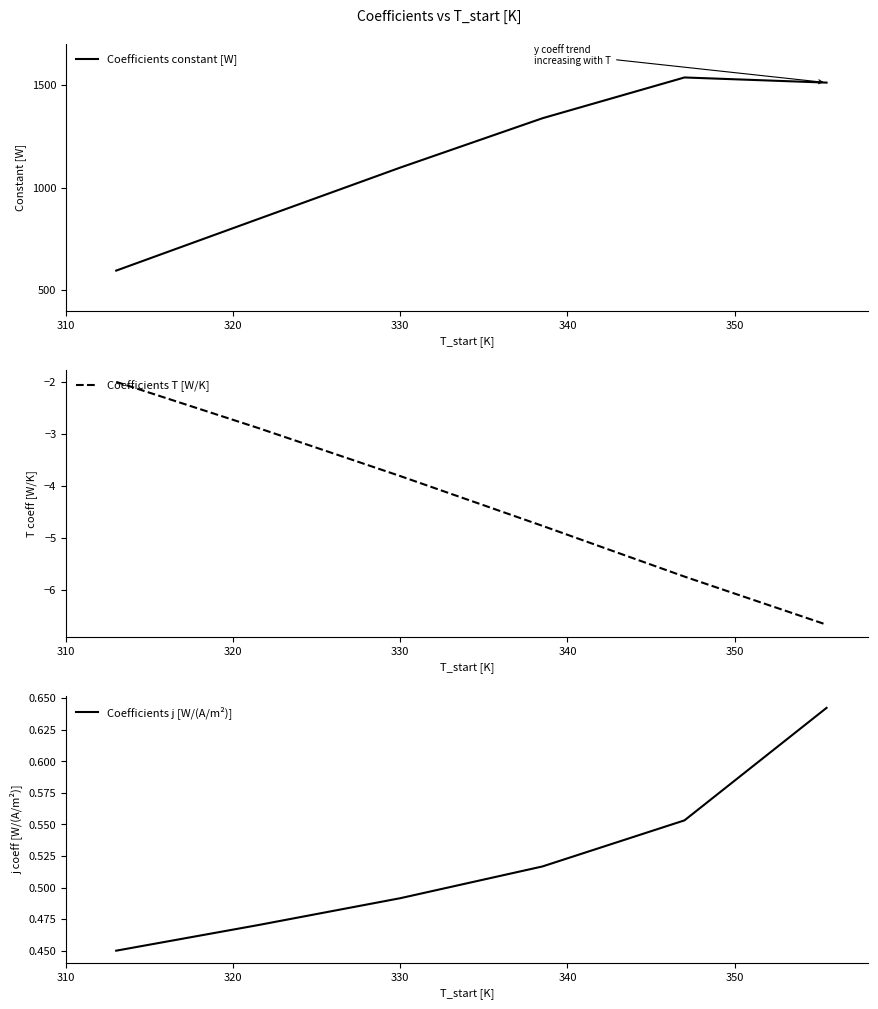

Does the chart display data point markers on the line(s)?

No